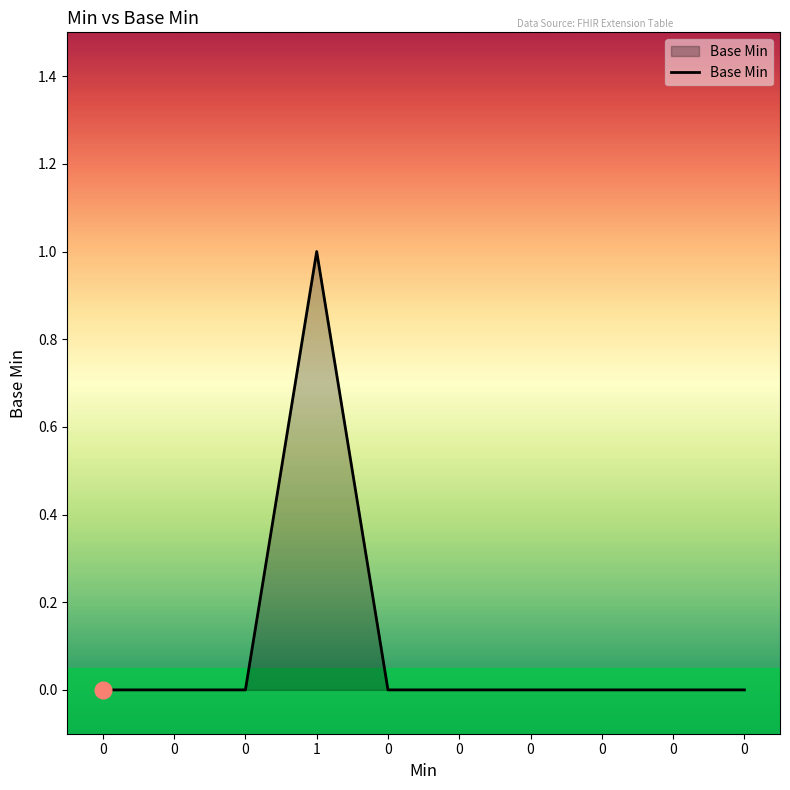

Does the chart display data point markers on the line(s)?

No